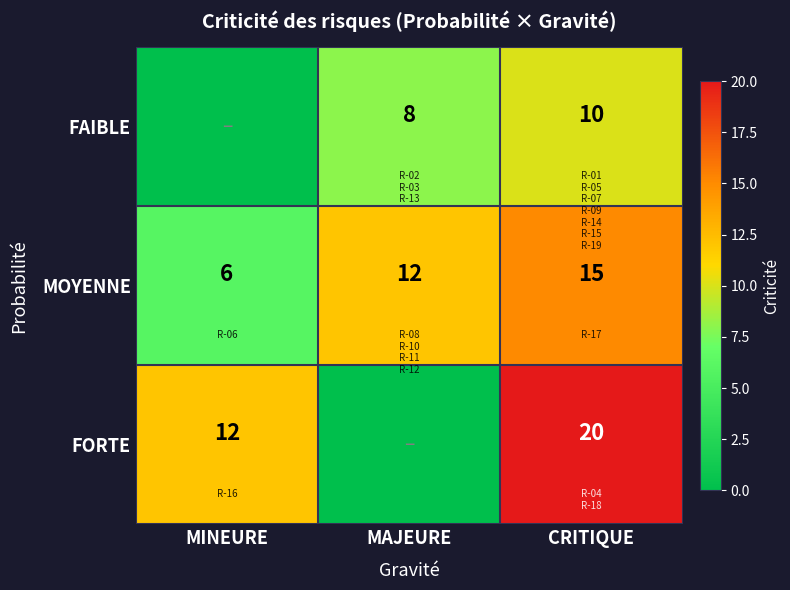

Rank the categories by MOYENNE value from highest to lowest.

CRITIQUE, MAJEURE, MINEURE